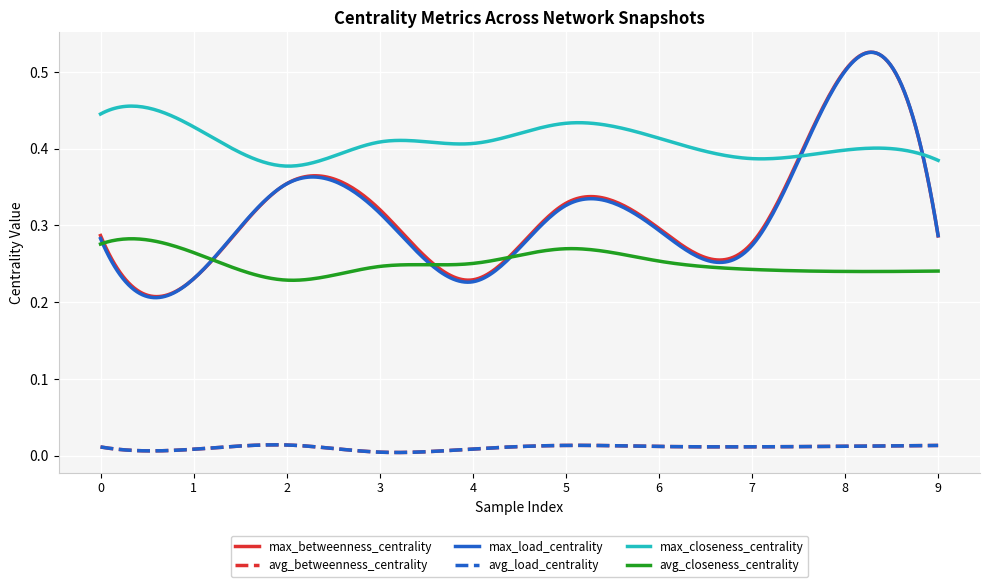

Reading left to right, what are all the values shown in this chart?

max_betweenness_centrality: 0=0.3	1=0.2	2=0.4	3=0.3	4=0.2	5=0.3	6=0.3	7=0.3	8=0.5	9=0.3
avg_betweenness_centrality: 0=0.0	1=0.0	2=0.0	3=0.0	4=0.0	5=0.0	6=0.0	7=0.0	8=0.0	9=0.0
max_load_centrality: 0=0.3	1=0.2	2=0.4	3=0.3	4=0.2	5=0.3	6=0.3	7=0.3	8=0.5	9=0.3
avg_load_centrality: 0=0.0	1=0.0	2=0.0	3=0.0	4=0.0	5=0.0	6=0.0	7=0.0	8=0.0	9=0.0
max_closeness_centrality: 0=0.4	1=0.4	2=0.4	3=0.4	4=0.4	5=0.4	6=0.4	7=0.4	8=0.4	9=0.4
avg_closeness_centrality: 0=0.3	1=0.3	2=0.2	3=0.2	4=0.3	5=0.3	6=0.3	7=0.2	8=0.2	9=0.2